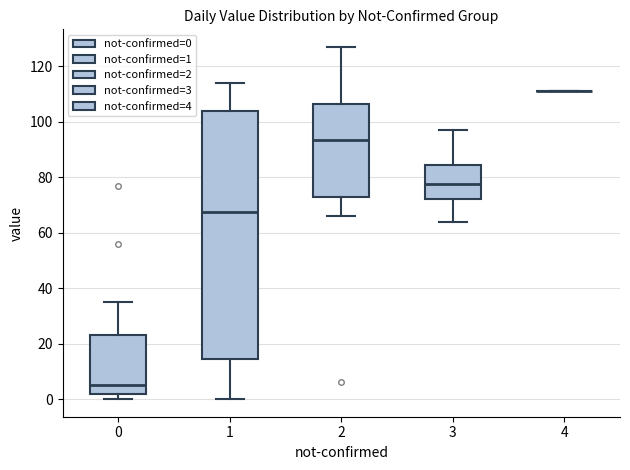

Reading left to right, transcribe this box plot: for each box, give where its median line is, the range the box spans, and where its two whiskers end, as read against the y-axis. The values are not printed on the chart, so give them approximately, as read against the axis.

0: median 6, box 2 to 24, whiskers 0 to 36
1: median 68, box 14 to 104, whiskers 0 to 114
2: median 94, box 72 to 106, whiskers 66 to 128
3: median 78, box 72 to 84, whiskers 64 to 98
4: box collapsed to a line at 112, whiskers 112 to 112